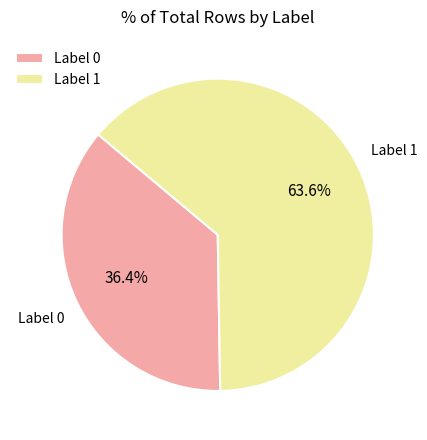

Which slice is the smallest?

Label 0